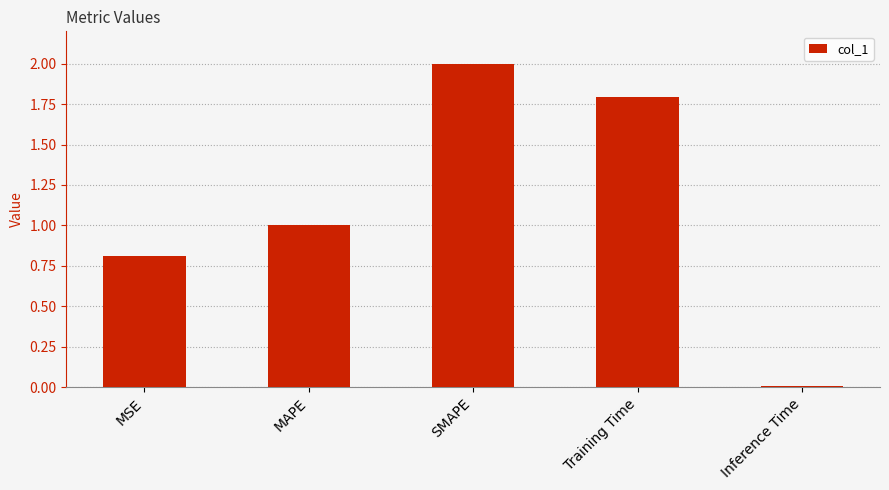

True or false: the data shows 2.8 at Training Time.

False